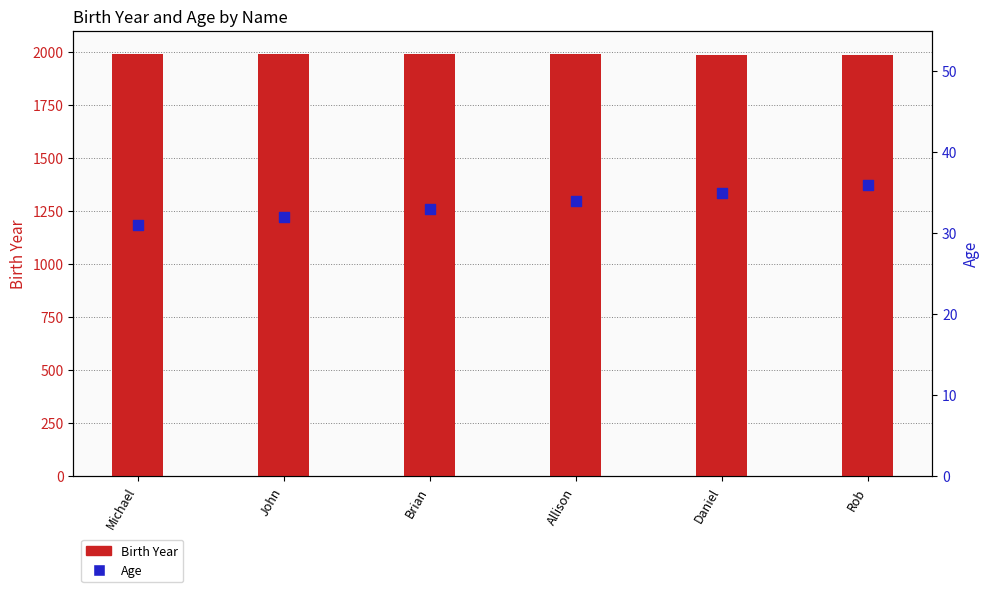

What are all the series names shown in the legend?

Birth Year, Age